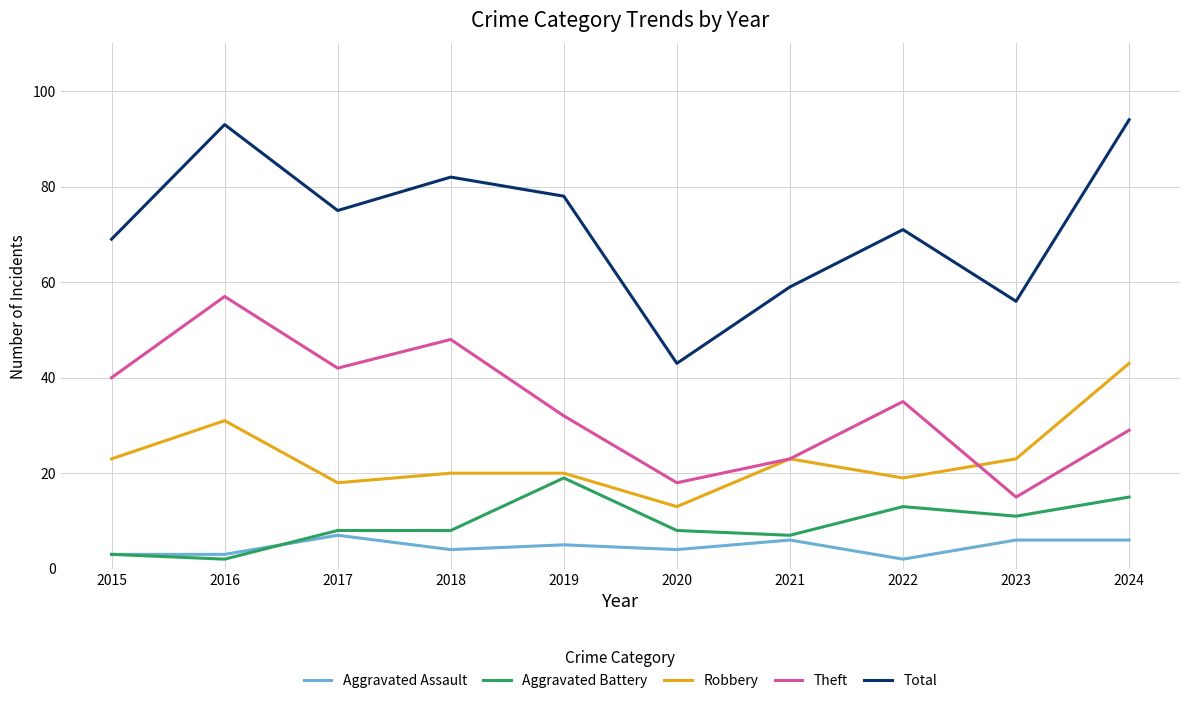

Rank the categories by Theft value from lowest to highest.

2023, 2020, 2021, 2024, 2019, 2022, 2015, 2017, 2018, 2016